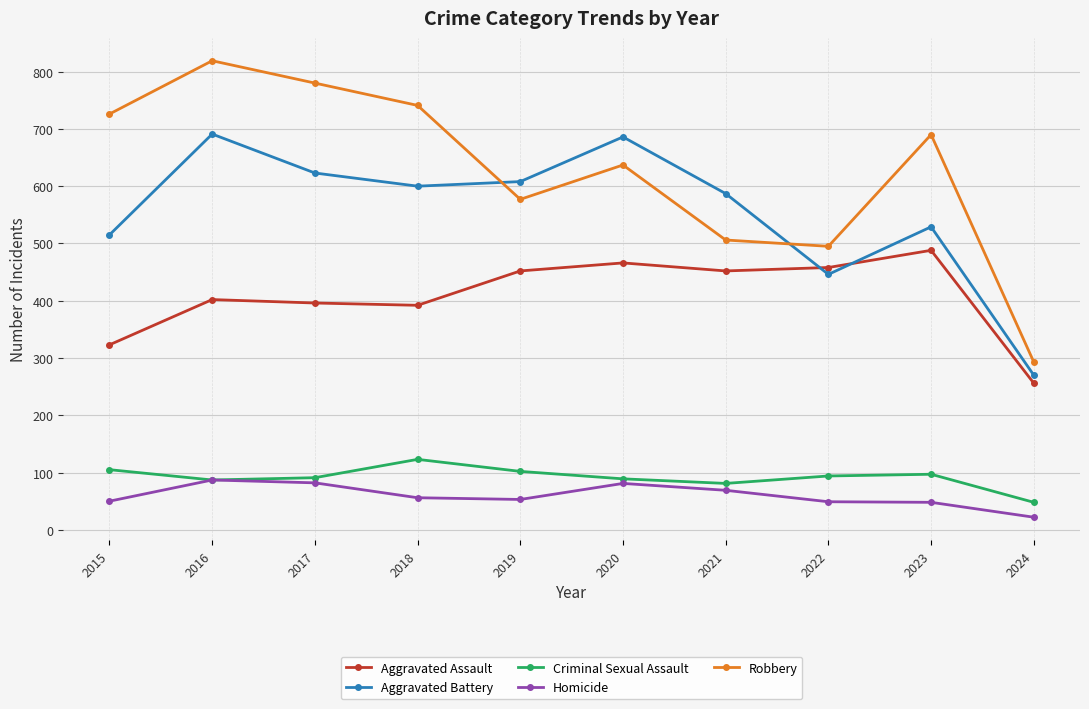

How many values in the Aggravated Battery series are below 600?

5